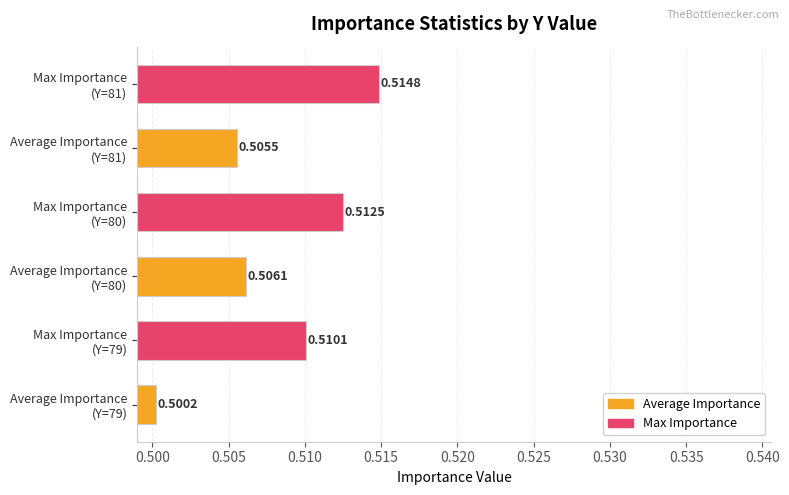

What is the sum of all values?

3.0